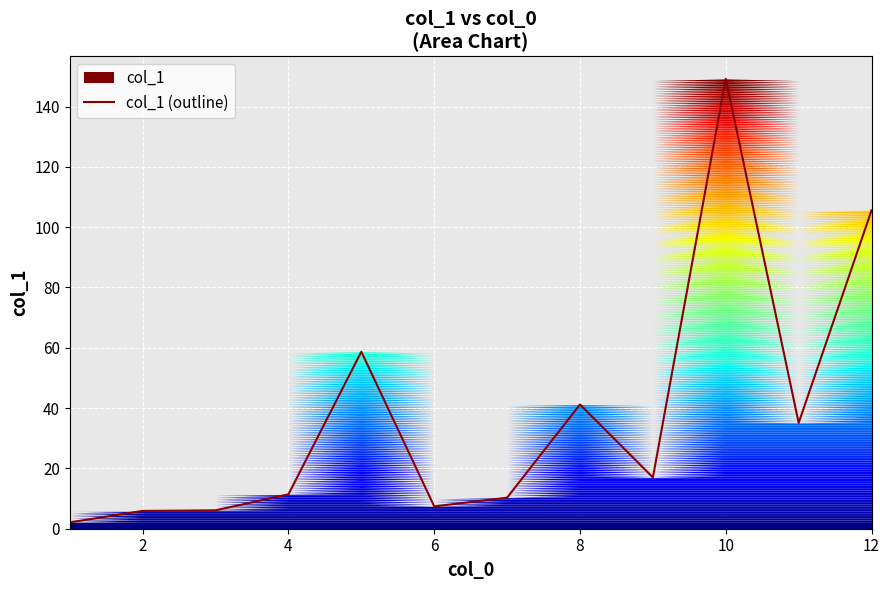

True or false: col_1 (outline) has a value of 149.2 at 10.

True